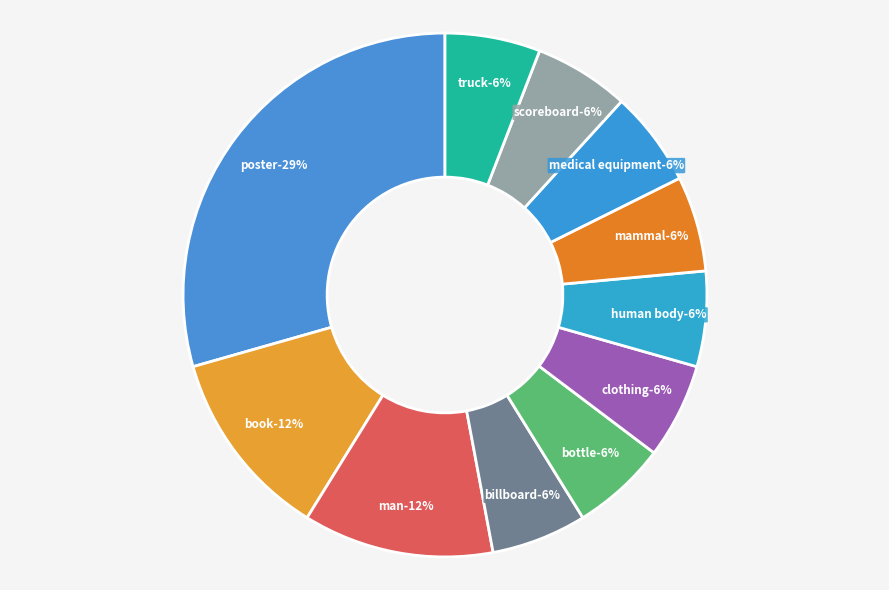

Rank the categories by value from highest to lowest.

poster, book, man, billboard, bottle, clothing, human body, mammal, medical equipment, scoreboard, truck